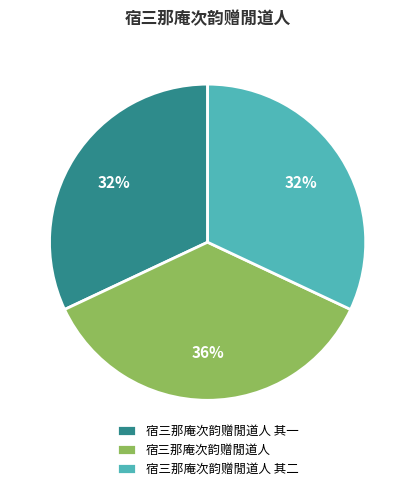

Which category has the biggest portion of the pie?

宿三那庵次韵赠閒道人